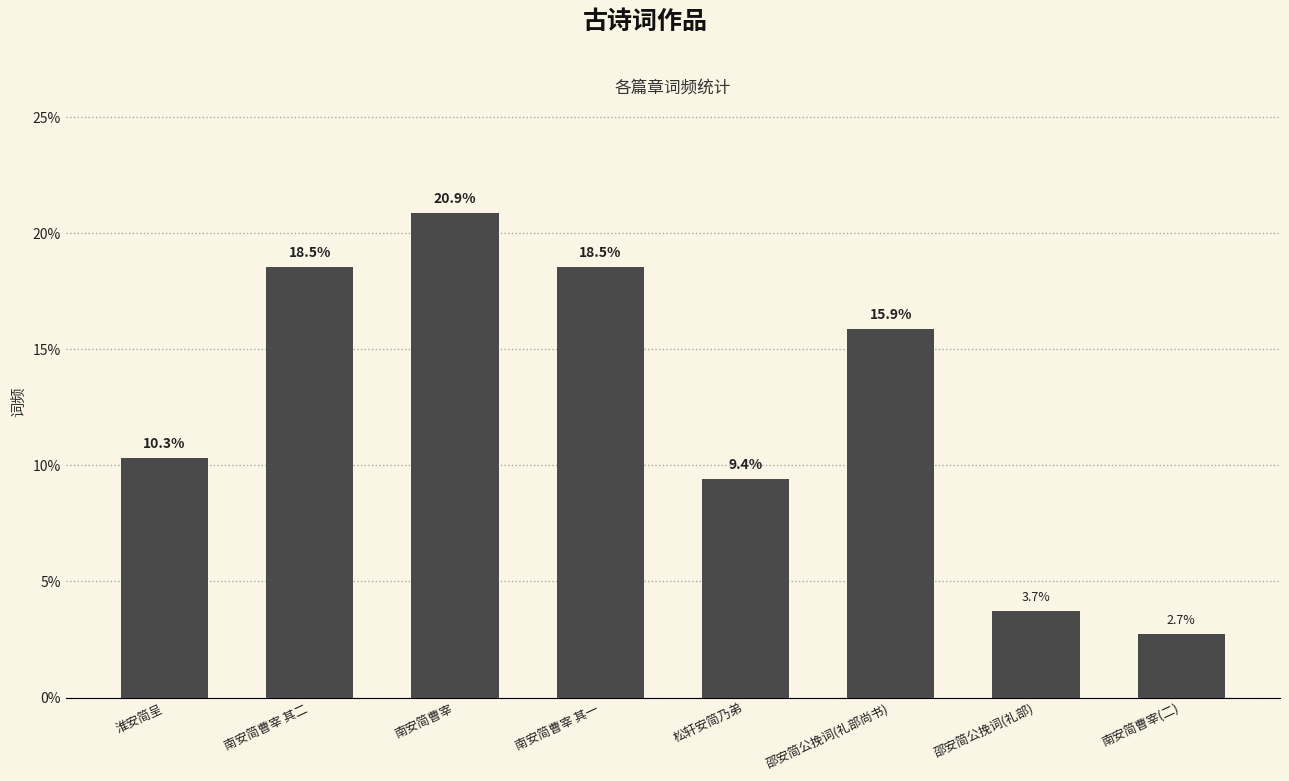

Which has a higher value, 松轩安简乃弟 or 淮安简呈?

淮安简呈